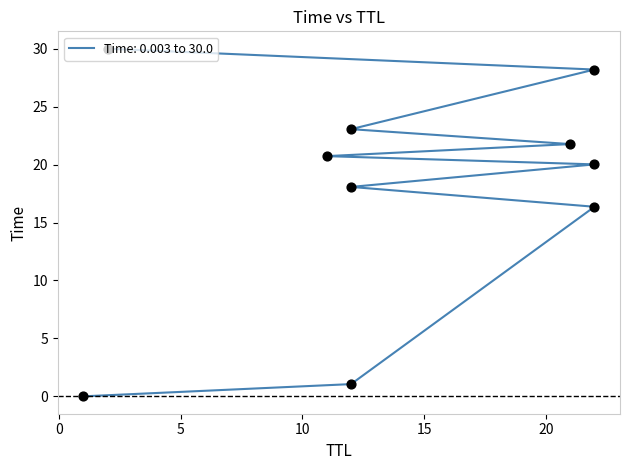

Between 22 and 12, which is larger?

22